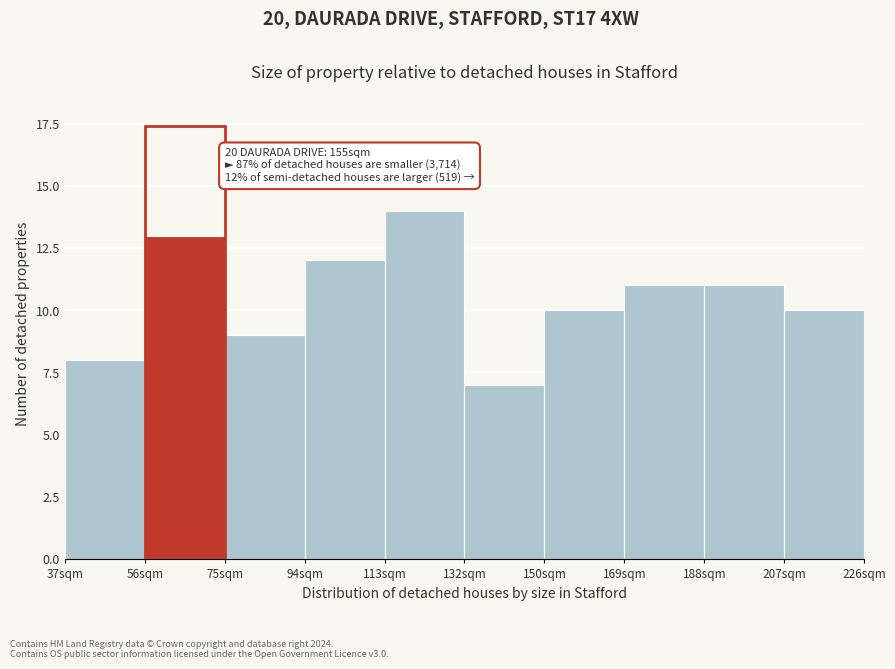

Reading left to right, transcribe all the data shown in this chart.

8	13	9	12	14	7	10	11	11	10